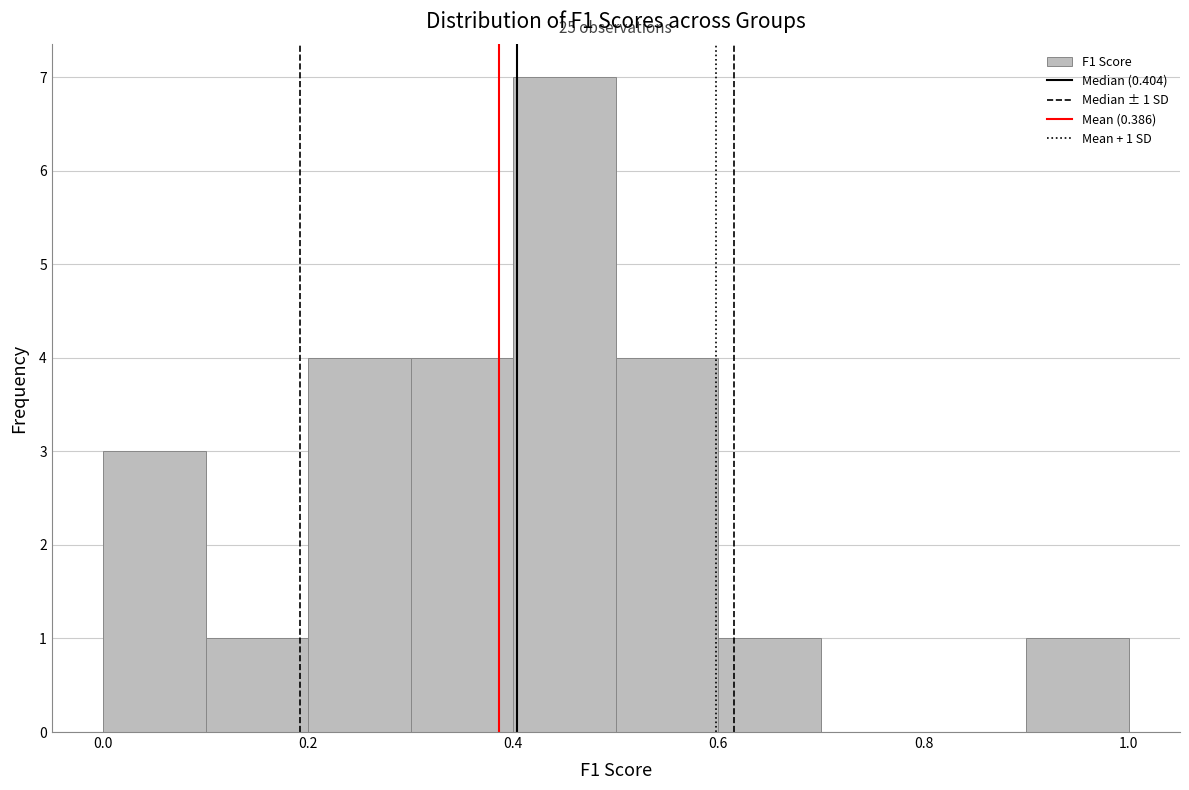

Over which range of the x-axis is the bar tallest?

0.4 to 0.5